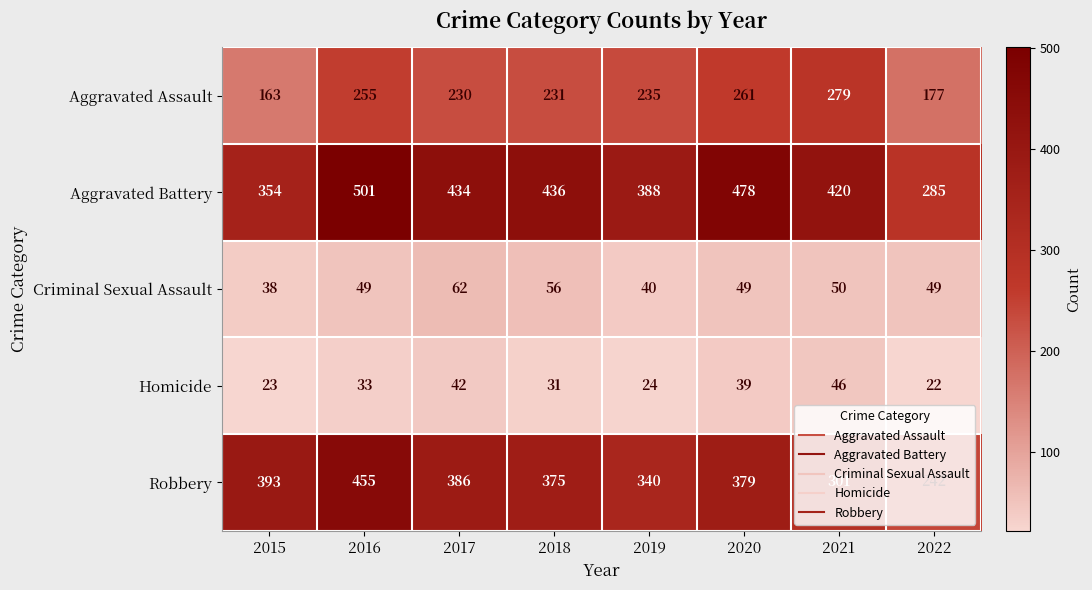

The Robbery series shows 419 at 2021. True or false?

False